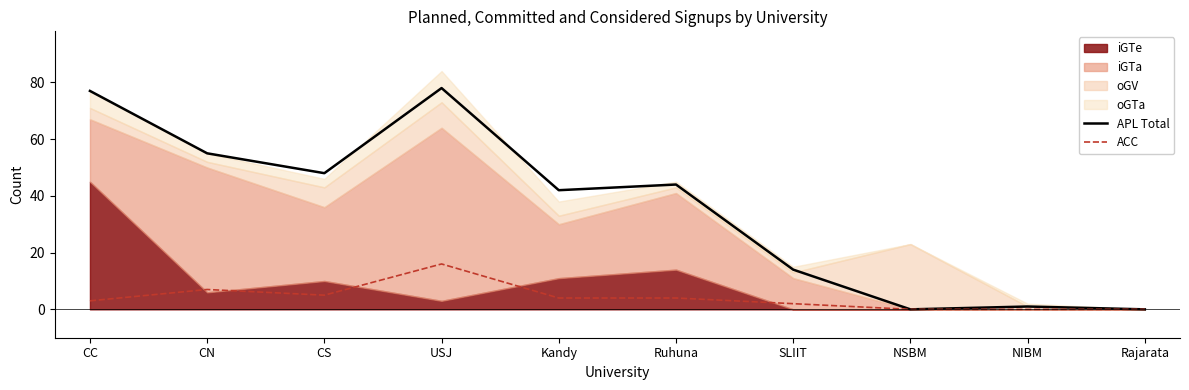

Is it true that APL Total equals 42 at Kandy?

True